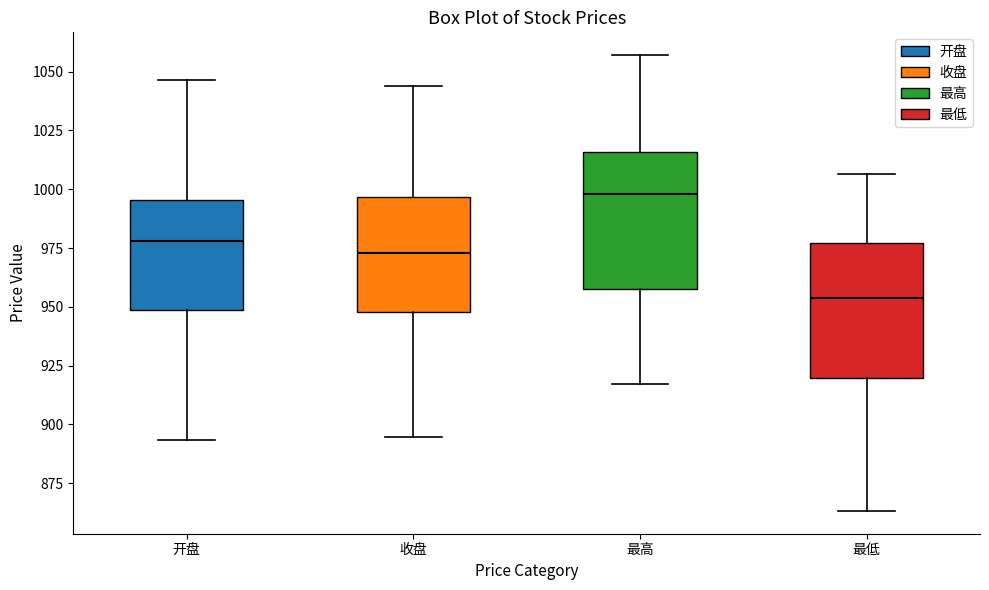

Reading left to right, read every box against the y-axis: the position of its median line, the range the box covers, and the ends of its whiskers. The values are not printed on the chart, so give them approximately, as read against the axis.

开盘: median 980, box 950 to 995, whiskers 895 to 1045
收盘: median 975, box 950 to 995, whiskers 895 to 1045
最高: median 1000, box 960 to 1015, whiskers 915 to 1055
最低: median 955, box 920 to 975, whiskers 865 to 1005